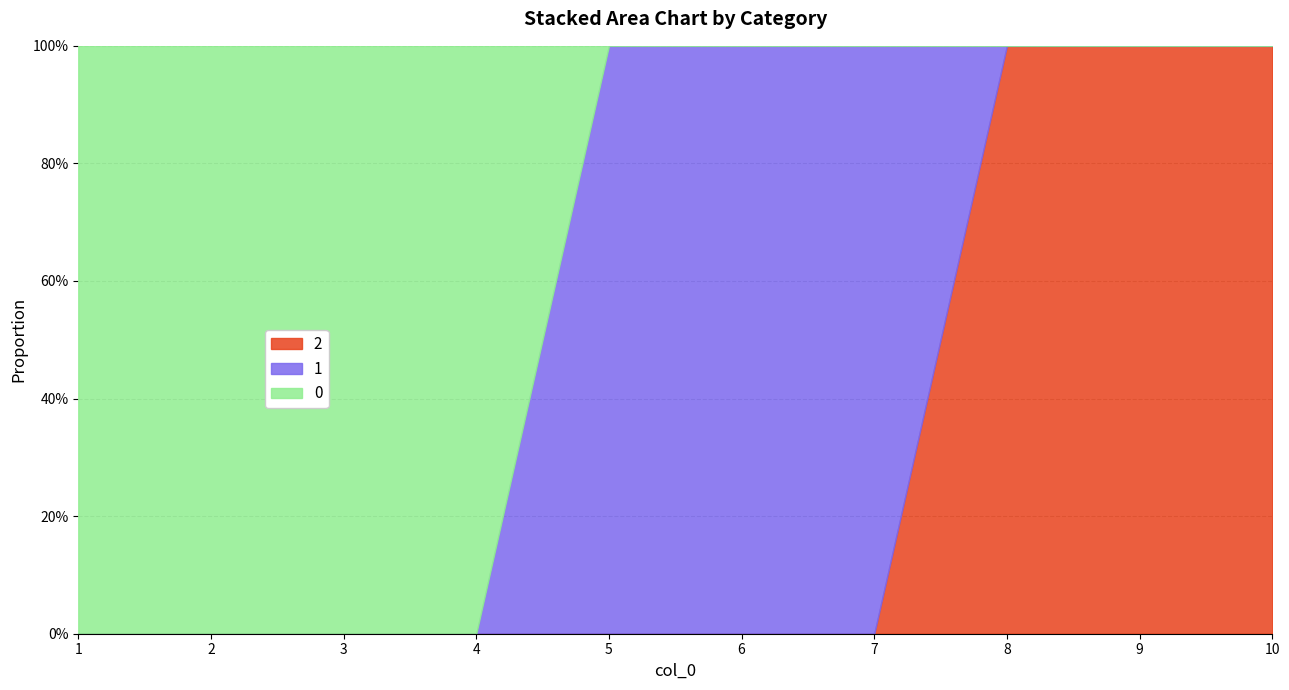

True or false: 2 has more than 2 interior local peaks.

False